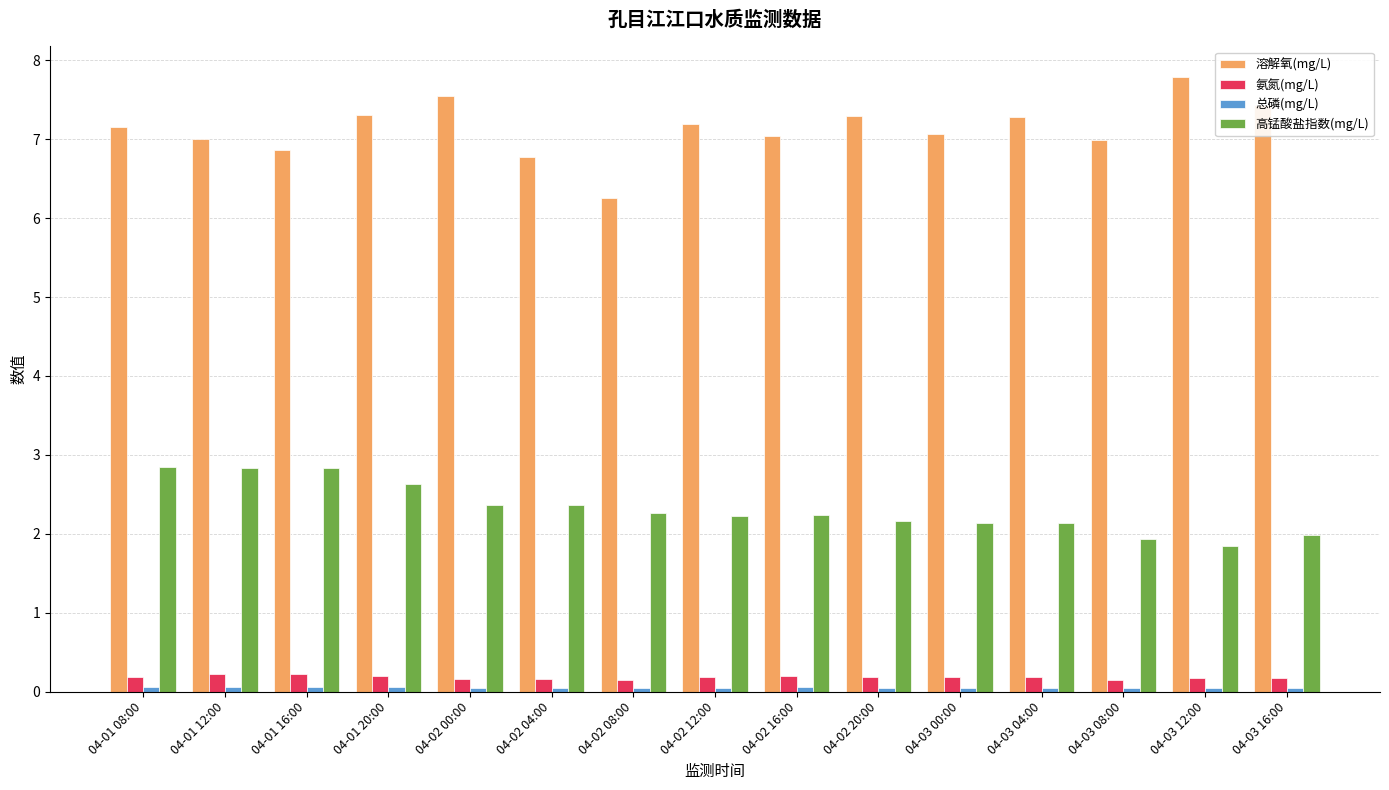

What is the difference between the second highest and minimum values in the 高锰酸盐指数(mg/L) series?

1.0